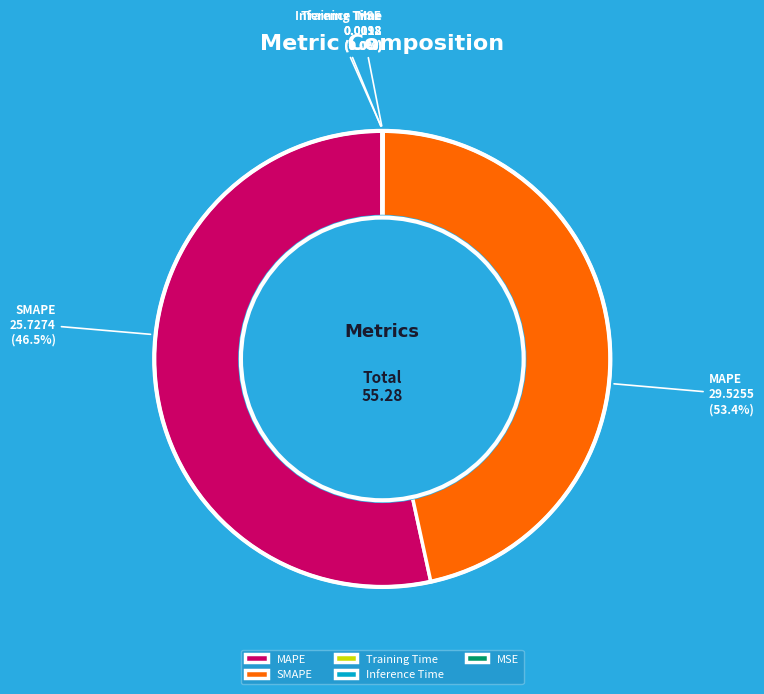

Which slice is the smallest?

MSE